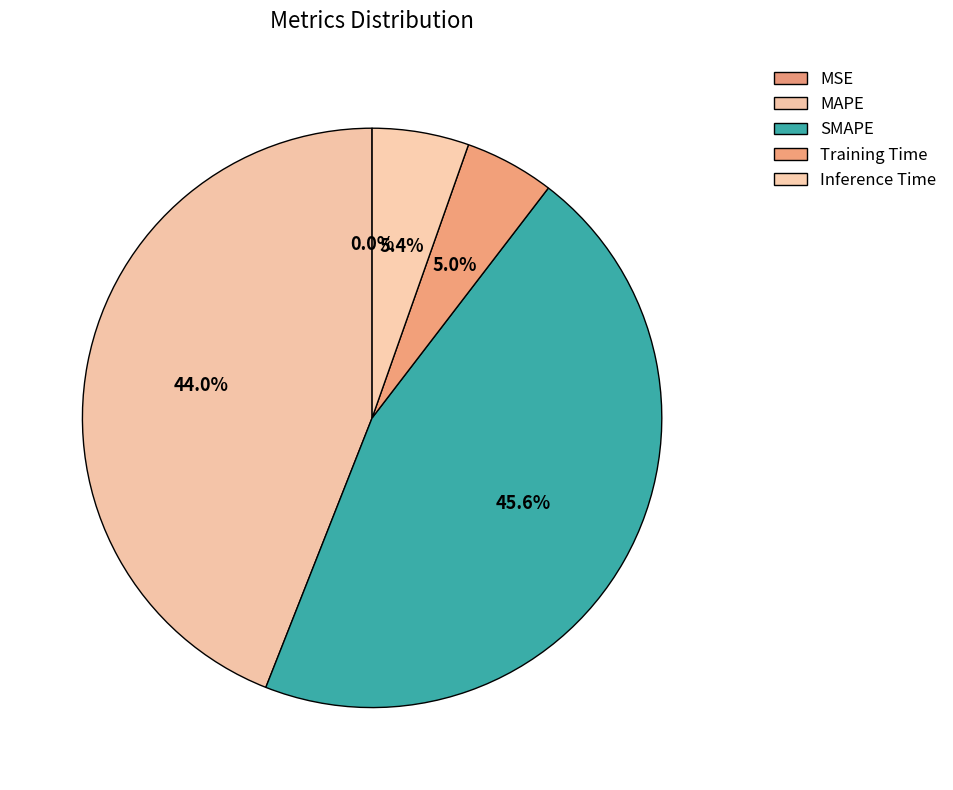

How many segments does this pie chart have?

5